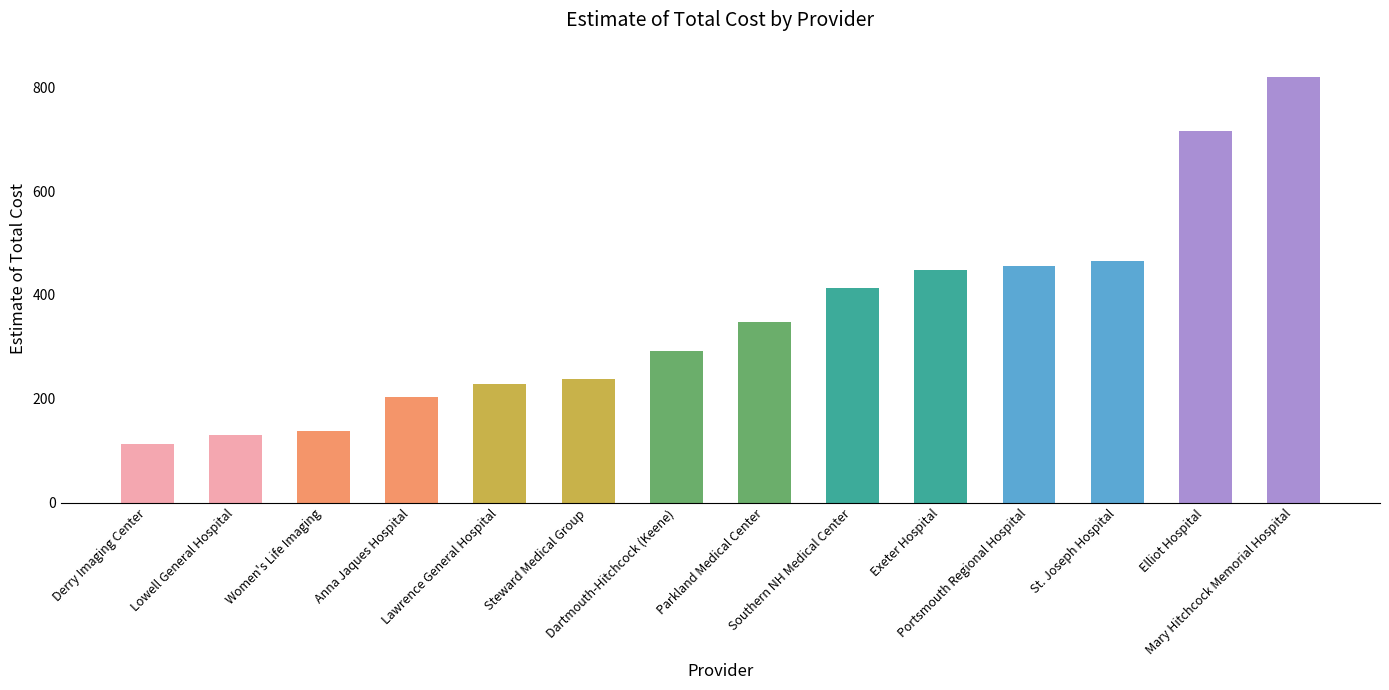

How many data points are less than 348?

7